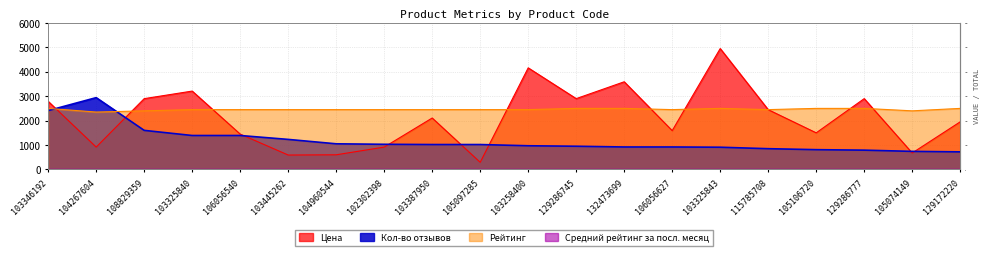

Reading left to right, extract all data points from this chart.

Цена: 103346192=2788	104267604=915	108829359=2899	103325840=3209	106056540=1447	103445262=590	104960544=600	102302398=915	103387950=2106	105097285=292	103258400=4160	129286745=2900	132473699=3590	106056627=1589	103325843=4950	115785708=2447	105106720=1499	129286777=2900	105074149=674	129172220=1950
Кол-во отзывов: 103346192=2410	104267604=2940	108829359=1600	103325840=1390	106056540=1390	103445262=1230	104960544=1050	102302398=1030	103387950=1020	105097285=1020	103258400=970	129286745=950	132473699=920	106056627=920	103325843=910	115785708=850	105106720=810	129286777=790	105074149=740	129172220=720
Рейтинг: 103346192=2500	104267604=2350	108829359=2400	103325840=2450	106056540=2450	103445262=2450	104960544=2450	102302398=2450	103387950=2450	105097285=2450	103258400=2450	129286745=2500	132473699=2500	106056627=2450	103325843=2500	115785708=2450	105106720=2500	129286777=2500	105074149=2400	129172220=2500